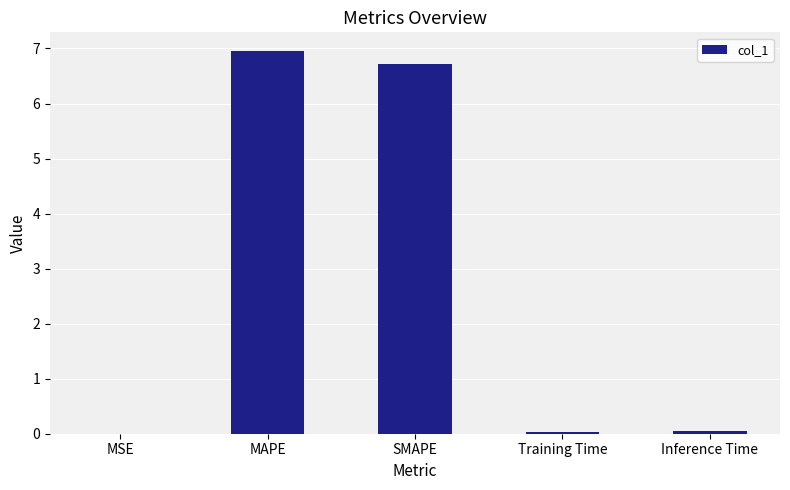

What is the maximum value shown in the chart?

6.9